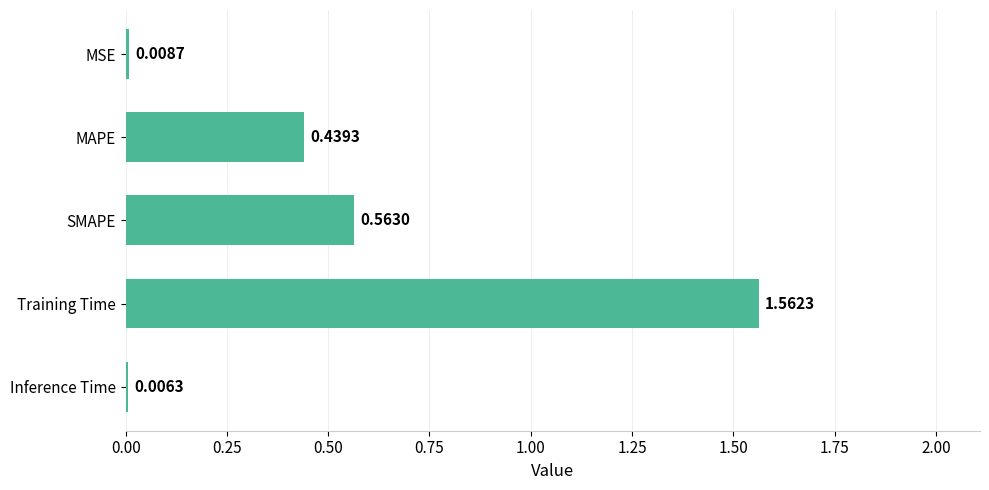

At which category does the chart reach its peak across all series?

Training Time